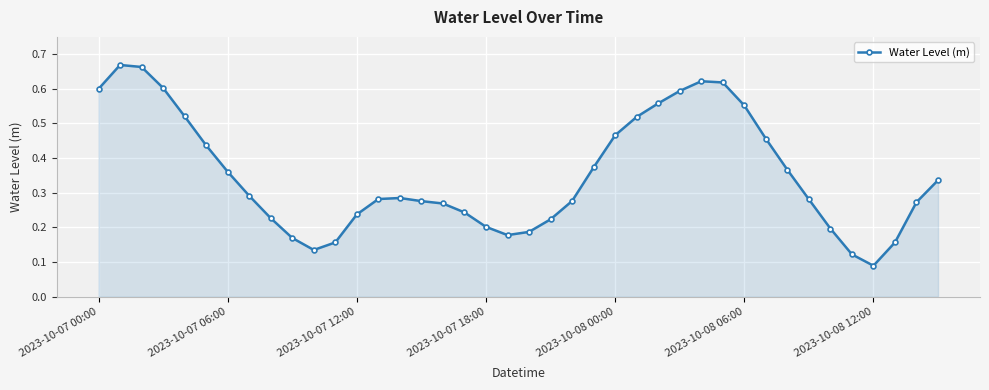

Count the values in the range 0 to 1.

40